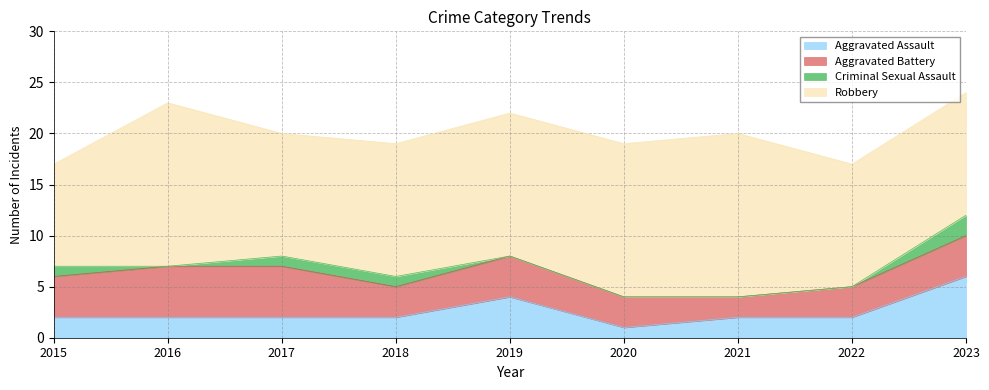

Reading right to left, list all the values displayed in this chart.

Aggravated Assault: 6	2	2	1	4	2	2	2	2
Aggravated Battery: 4	3	2	3	4	3	5	5	4
Criminal Sexual Assault: 2	0	0	0	0	1	1	0	1
Robbery: 12	12	16	15	14	13	12	16	10